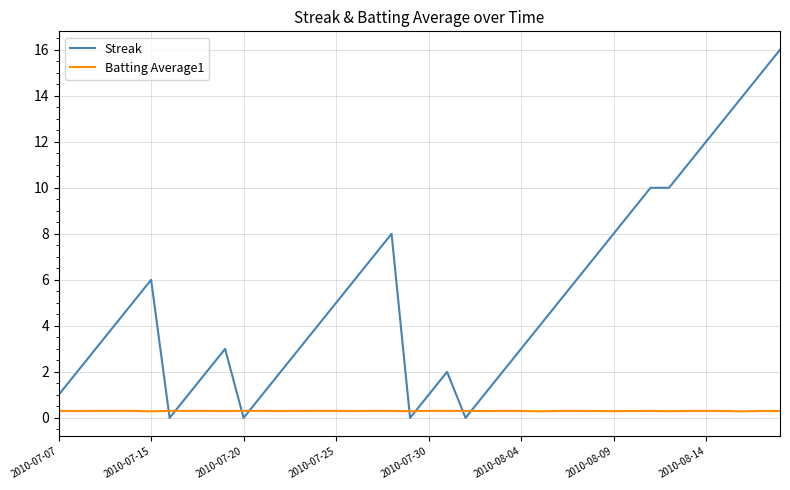

Which series has the largest range (max minus min)?

Streak